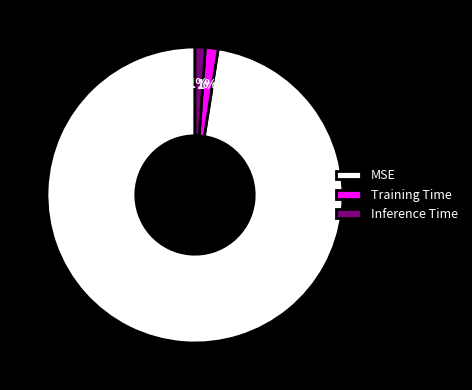

Which slice is the largest?

MSE